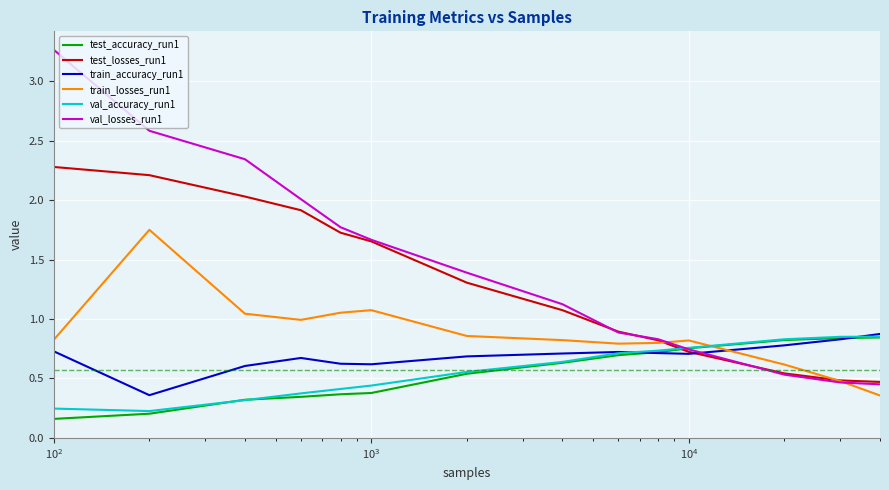

Which series has the largest range (max minus min)?

val_losses_run1